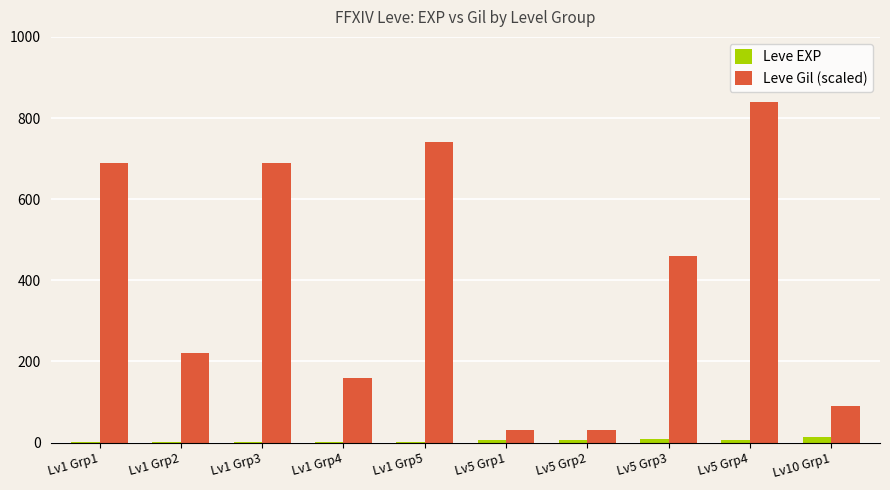

How many series are shown in this chart?

2